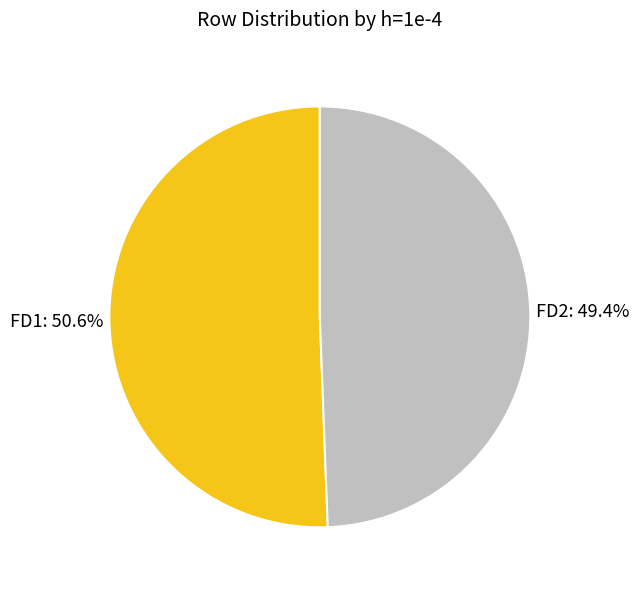

How many segments does this pie chart have?

2